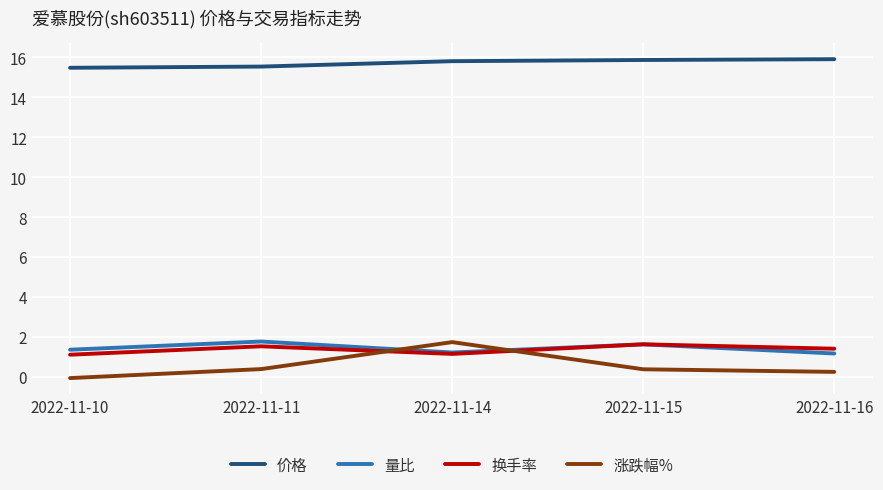

True or false: 量比 and 价格 cross at least once.

False